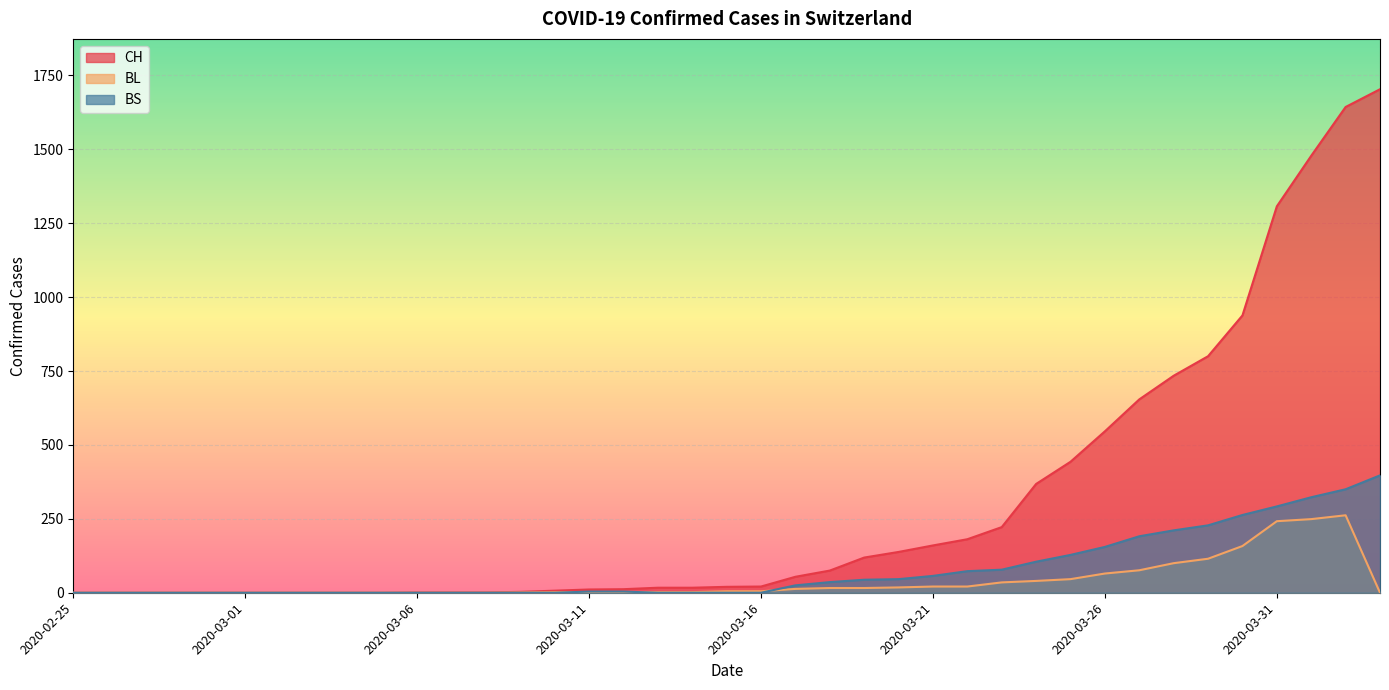

At which category does the chart reach its peak across all series?

2020-04-03